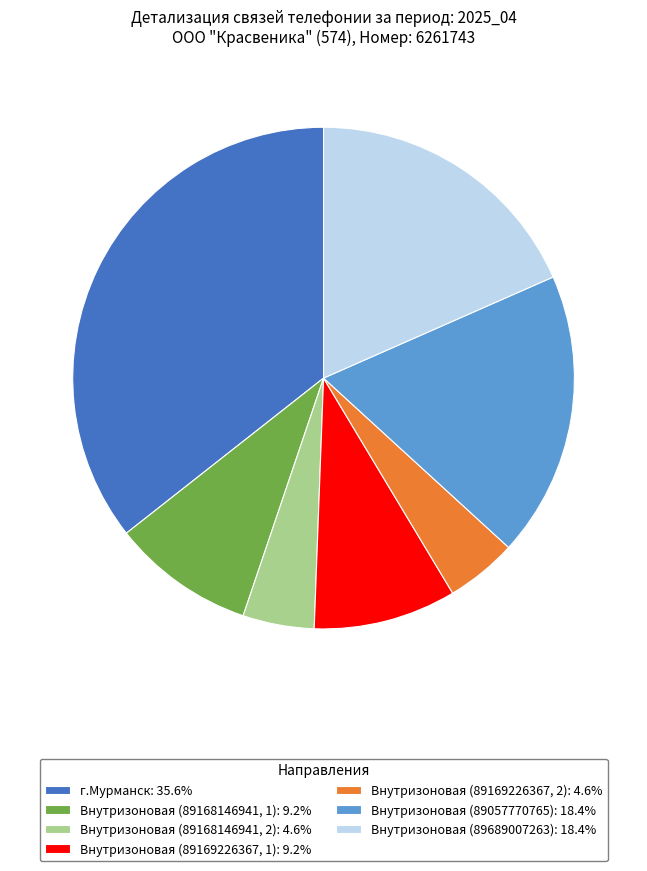

Is there any slice that represents more than half of the pie?

No